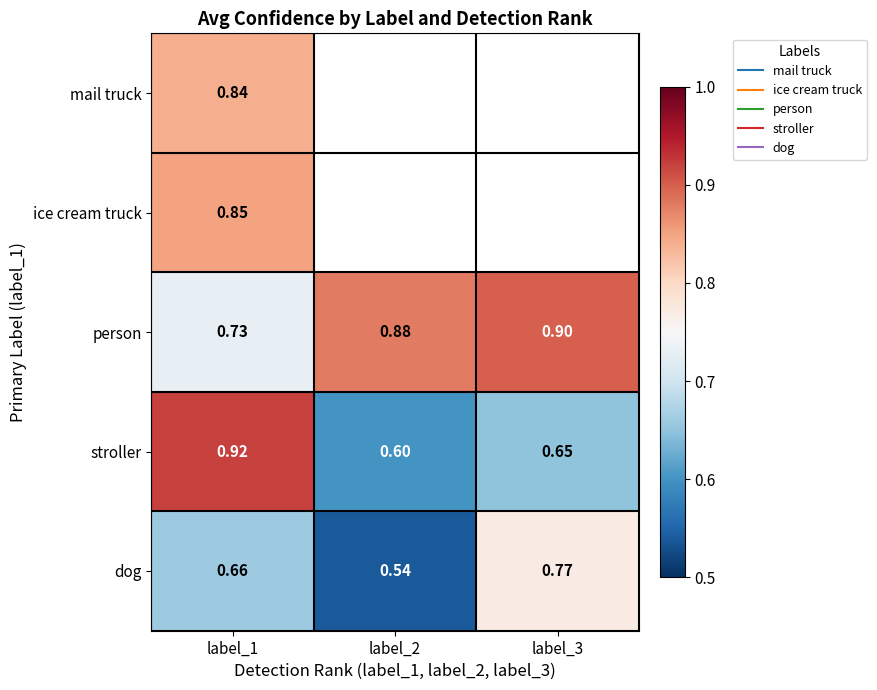

Count the person values in the range 0 to 1.

3